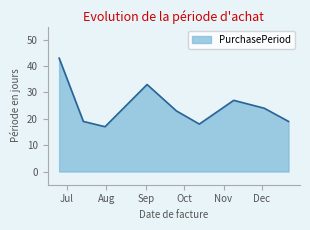

What is the greatest value displayed?

43